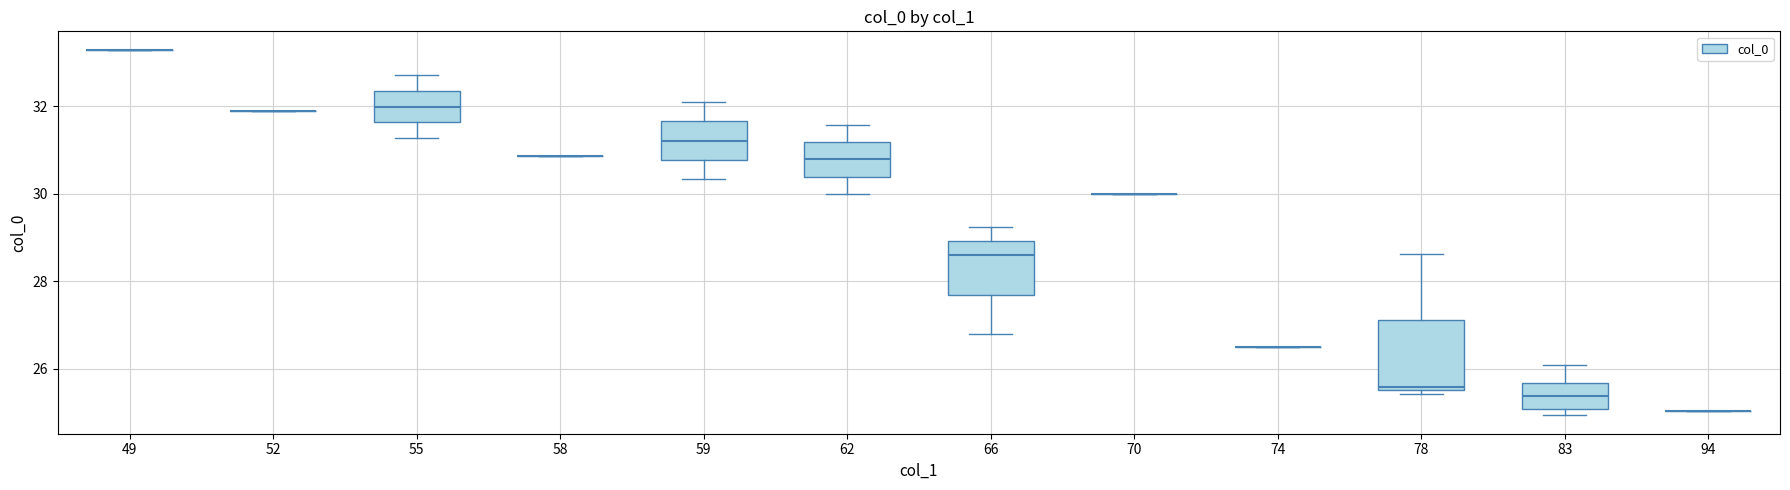

Comparing the boxes themselves (not the whiskers), which one is the tallest?

78